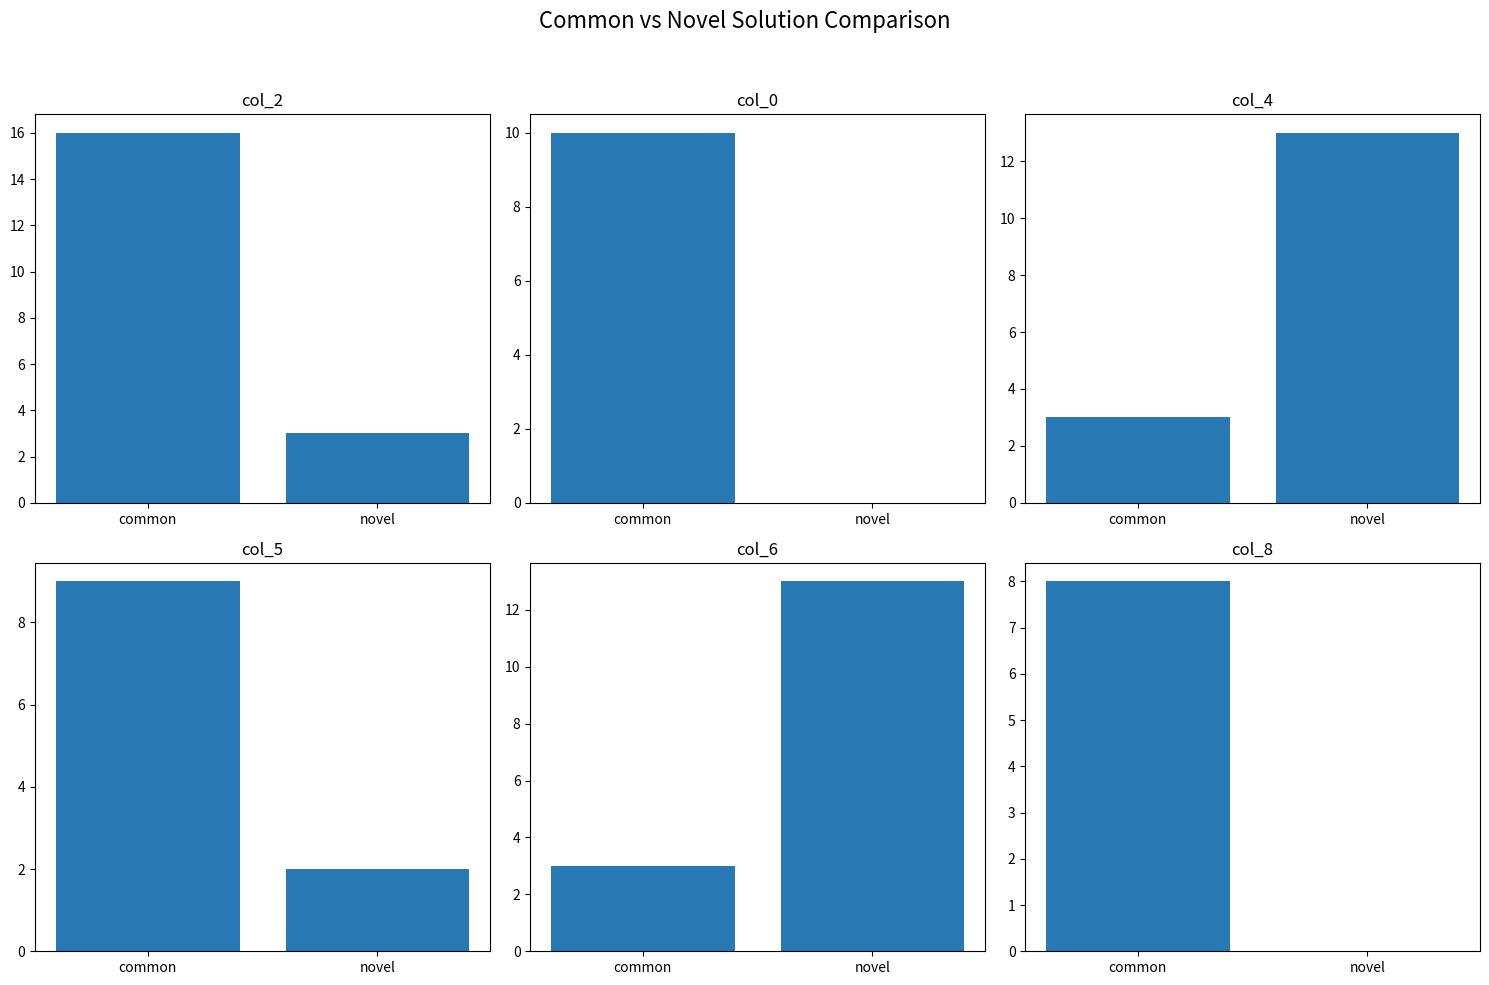

Rank the categories by col_6 value from highest to lowest.

novel, common